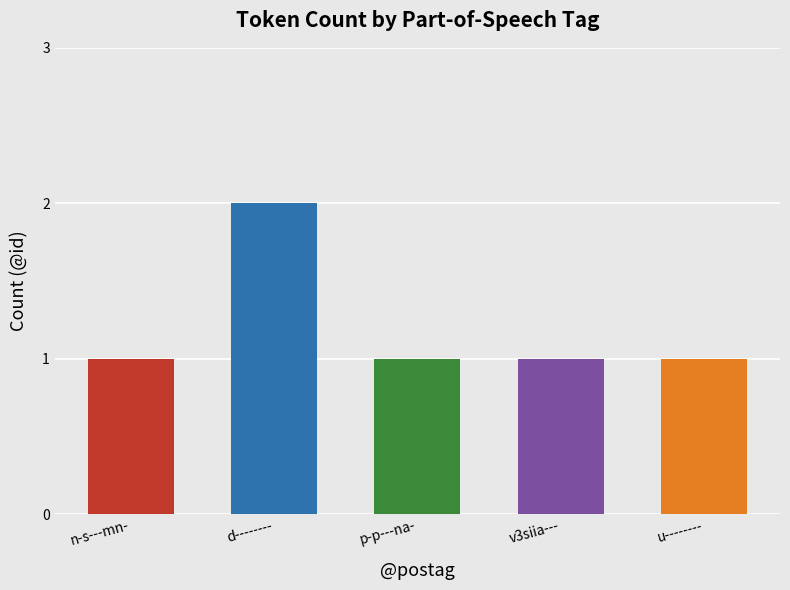

True or false: the data shows 2 at p-p---na-.

False